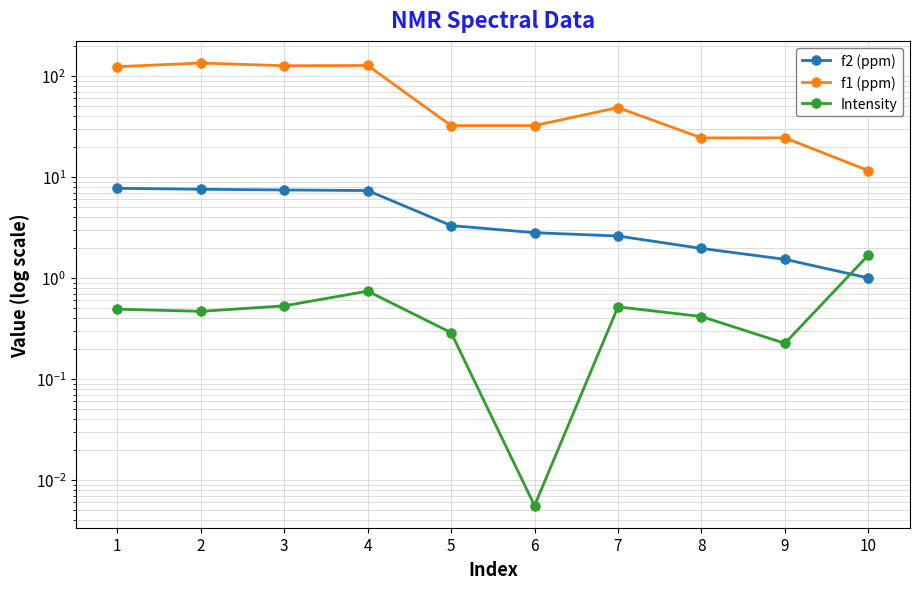

Reading left to right, list all the values displayed in this chart.

f2 (ppm): 1=7.7	2=7.6	3=7.4	4=7.4	5=3.3	6=2.8	7=2.6	8=2.0	9=1.5	10=1.0
f1 (ppm): 1=123.8	2=134.6	3=126.5	4=127.3	5=32.3	6=32.3	7=48.8	8=24.4	9=24.5	10=11.6
Intensity: 1=0.5	2=0.5	3=0.5	4=0.7	5=0.3	6=0.0	7=0.5	8=0.4	9=0.2	10=1.7